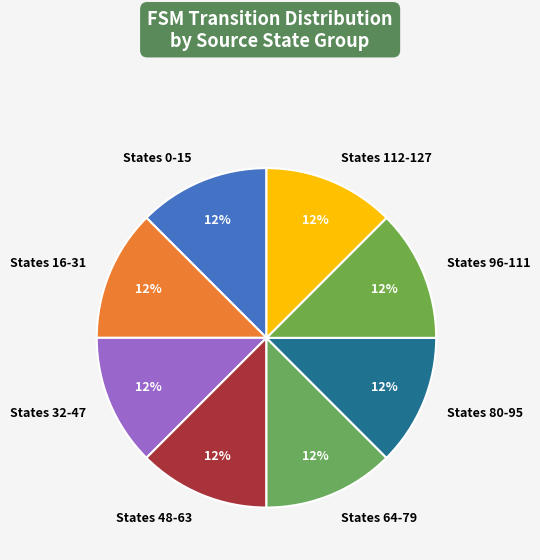

How many segments does this pie chart have?

8